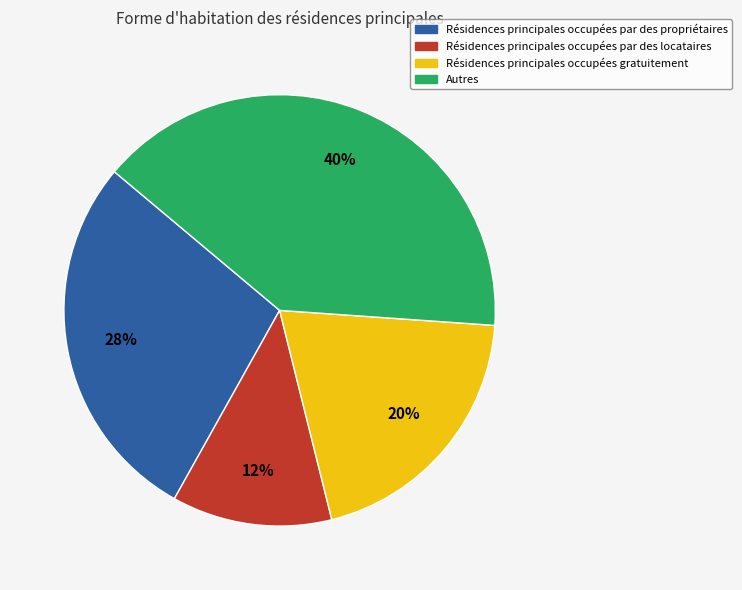

What is the largest slice in the pie chart?

Autres